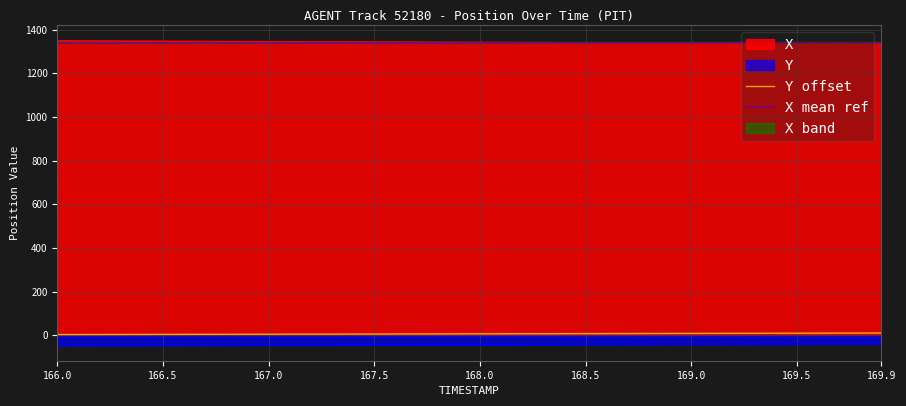

What is the sum of all Y offset values?

279.9